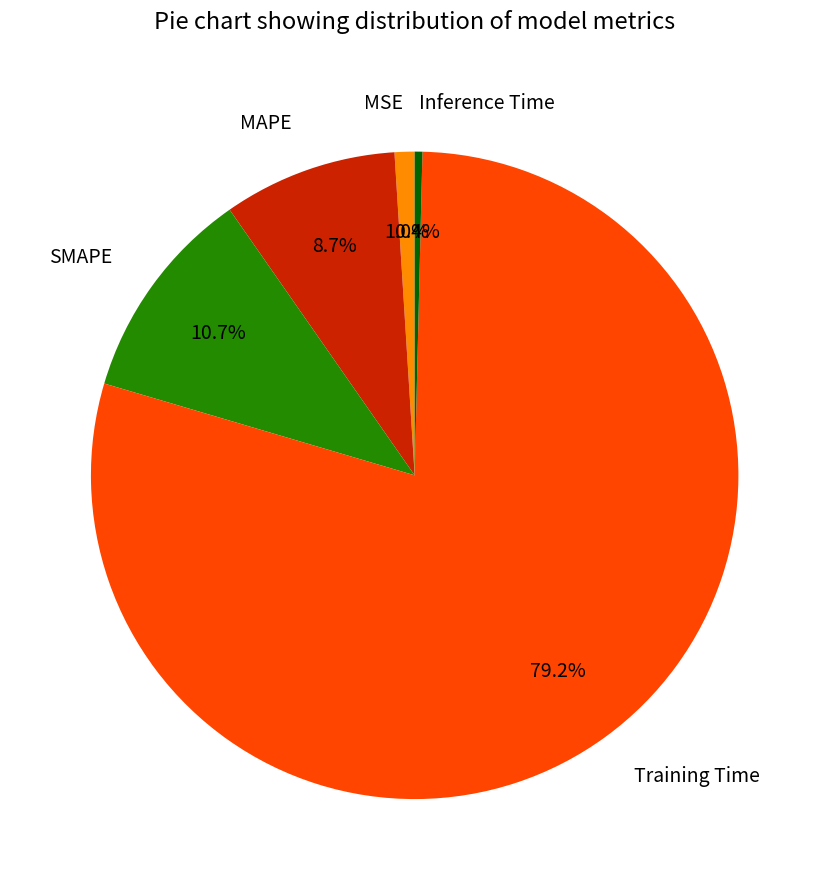

What is the smallest slice in the pie chart?

Inference Time